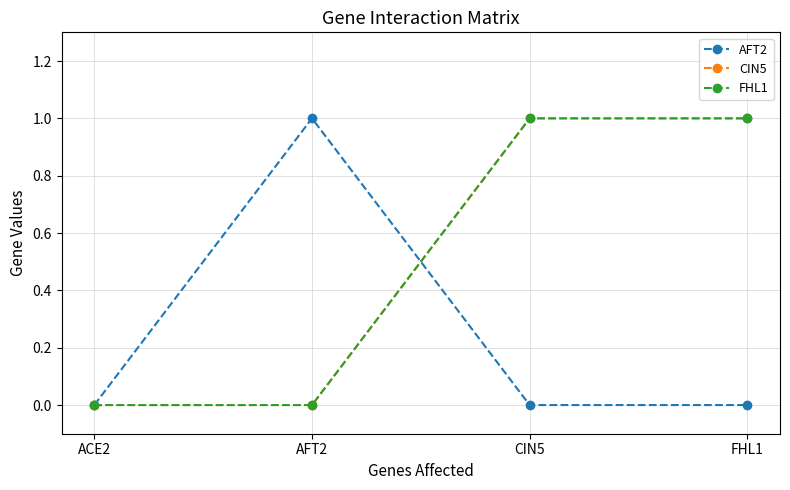

Is this an area chart (filled region under the line)?

No